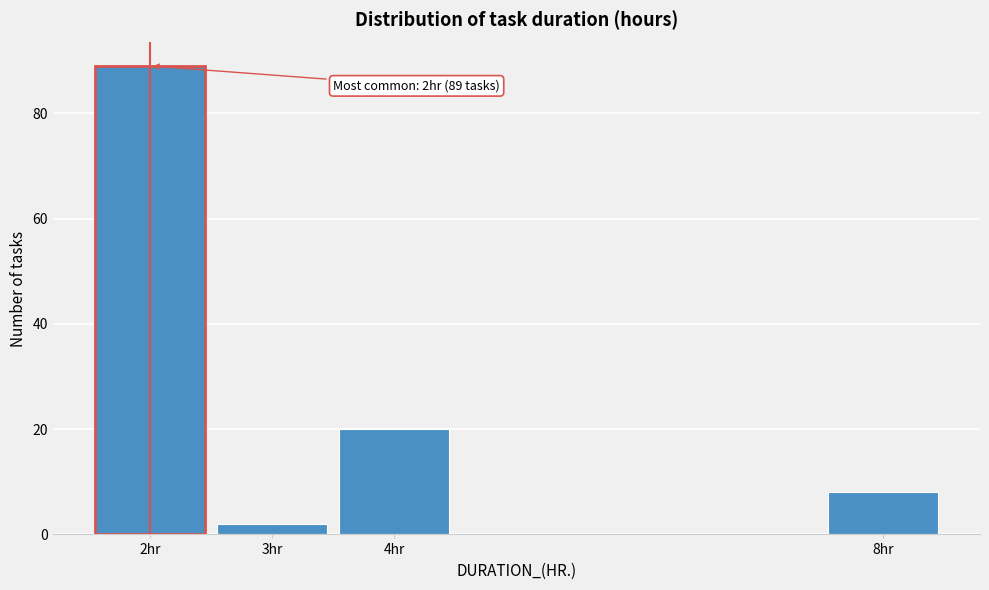

Reading right to left, transcribe all the data shown in this chart.

8	20	2	89